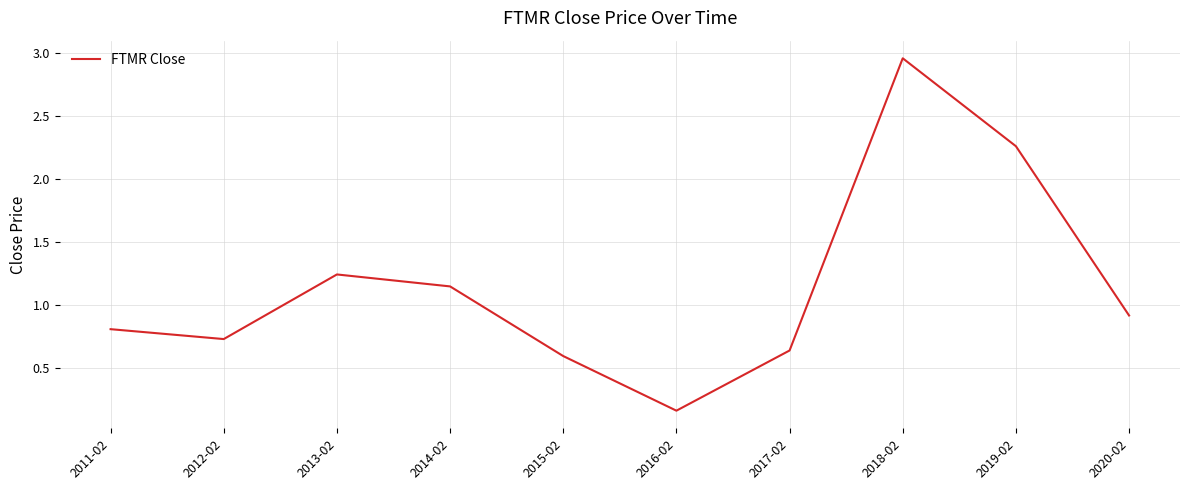

Where is the data nearest to the value 1?

2020-02